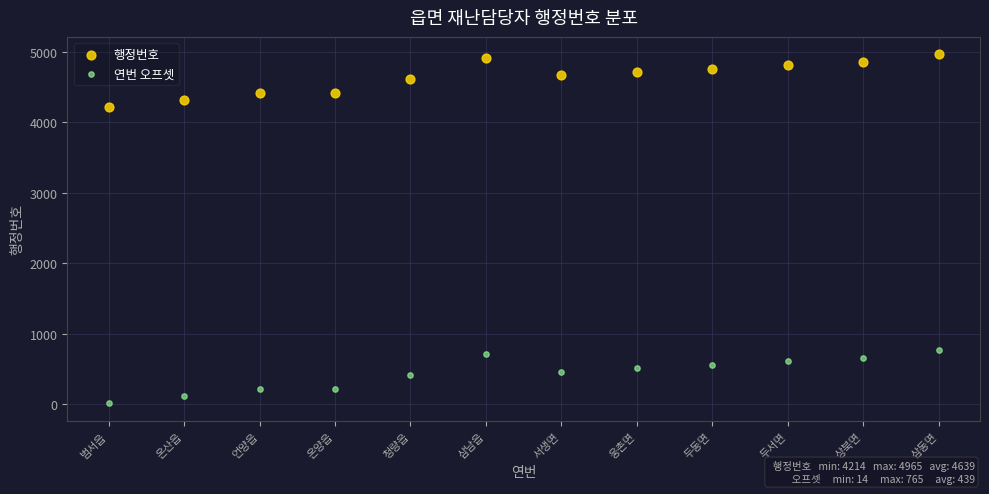

Which series contains the lowest Y value?

연번 오프셋